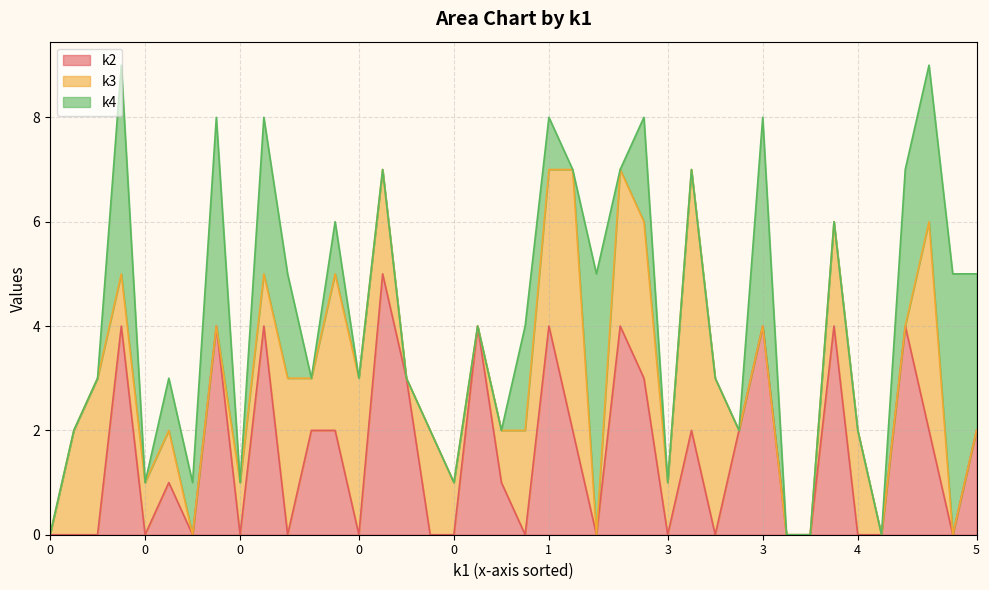

Rank the series by their average value, from lowest to highest.

k4, k3, k2